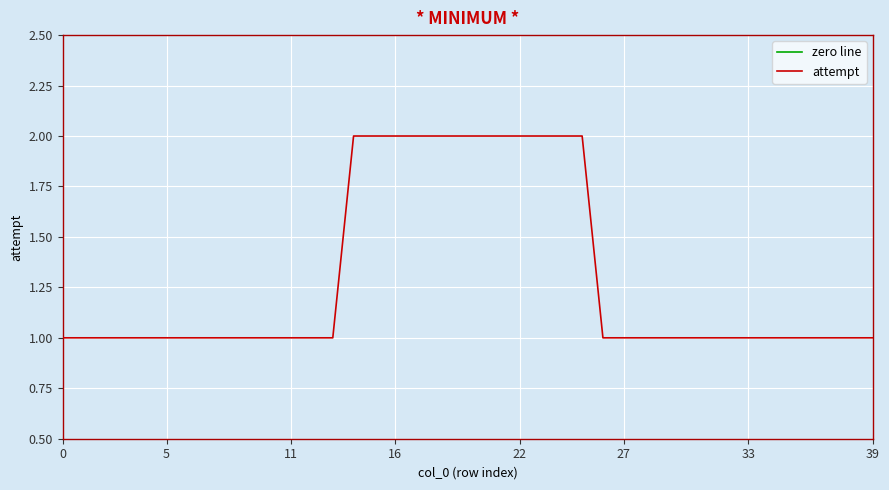

What is the sum of all values?

52